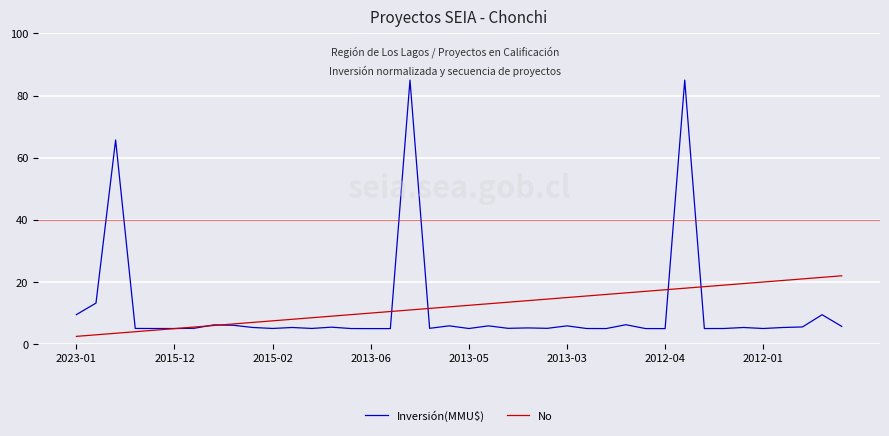

Rank the series by their maximum value, from highest to lowest.

Inversión(MMU$), No